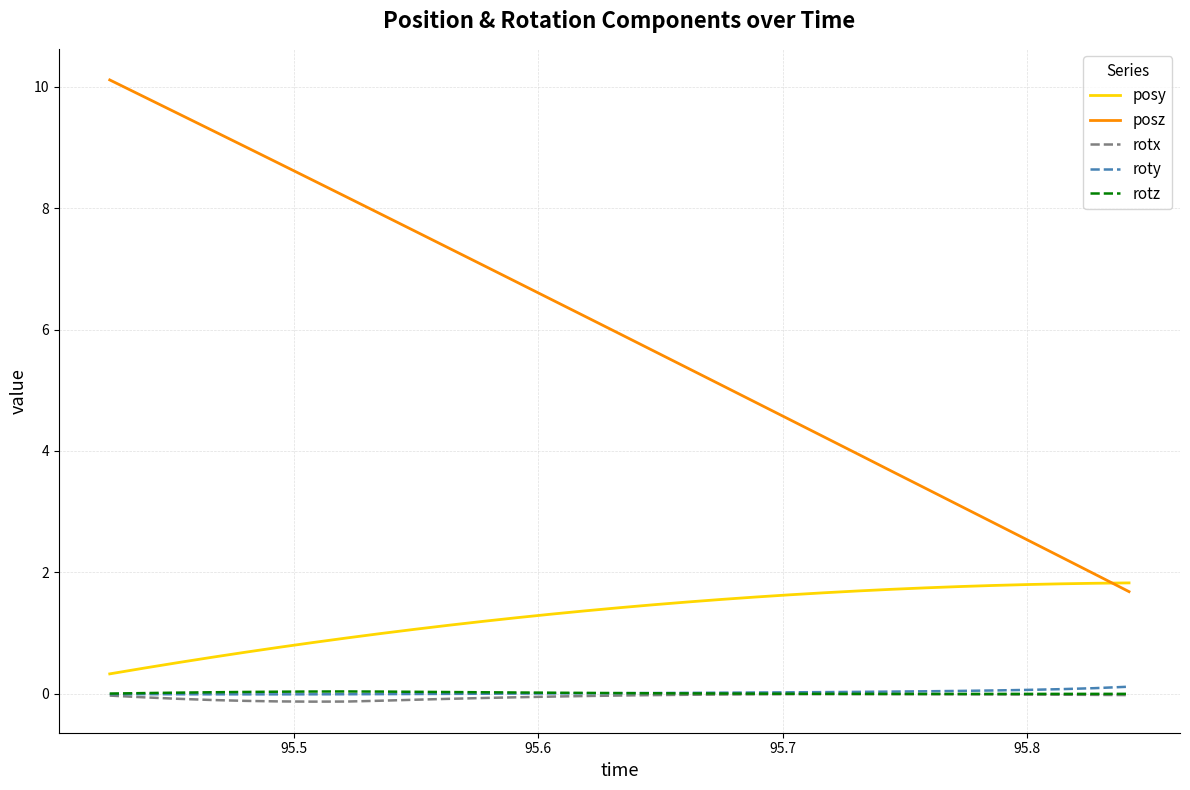

True or false: rotz and posy intersect in this chart.

False